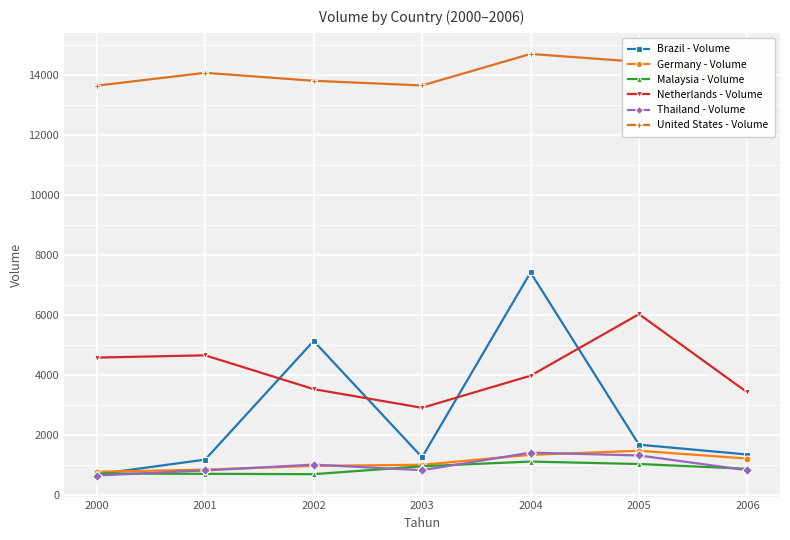

True or false: Thailand - Volume and Malaysia - Volume intersect in this chart.

True